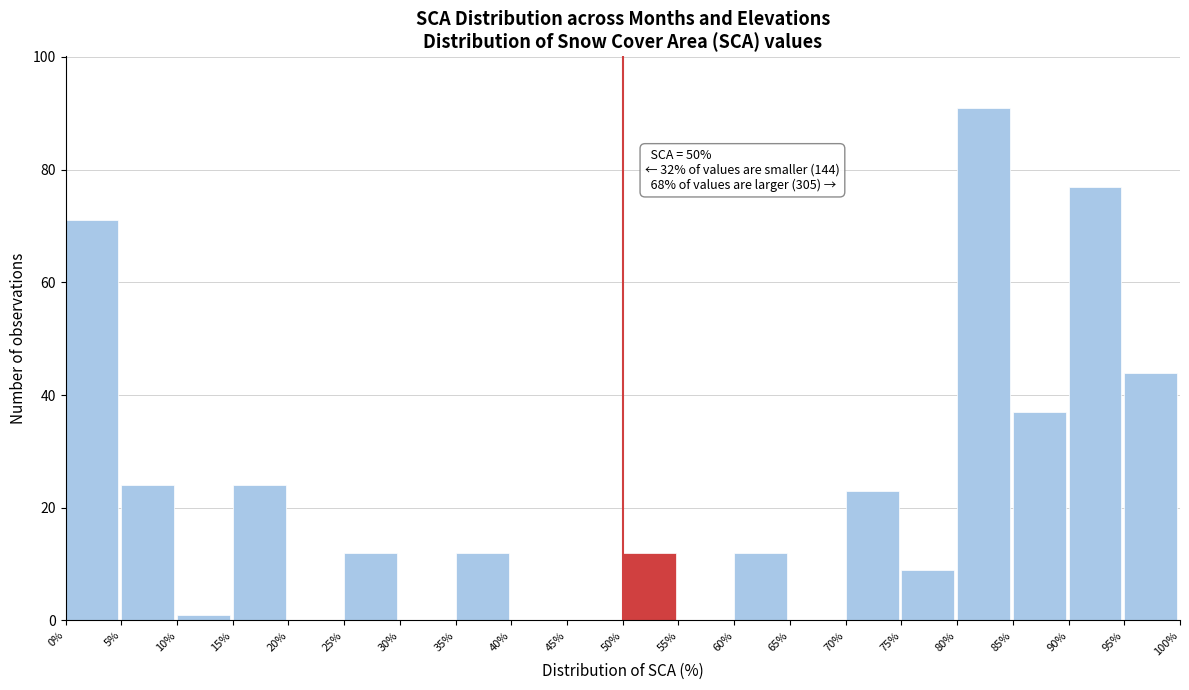

Which range on the x-axis has the tallest bar?

80% to 85%